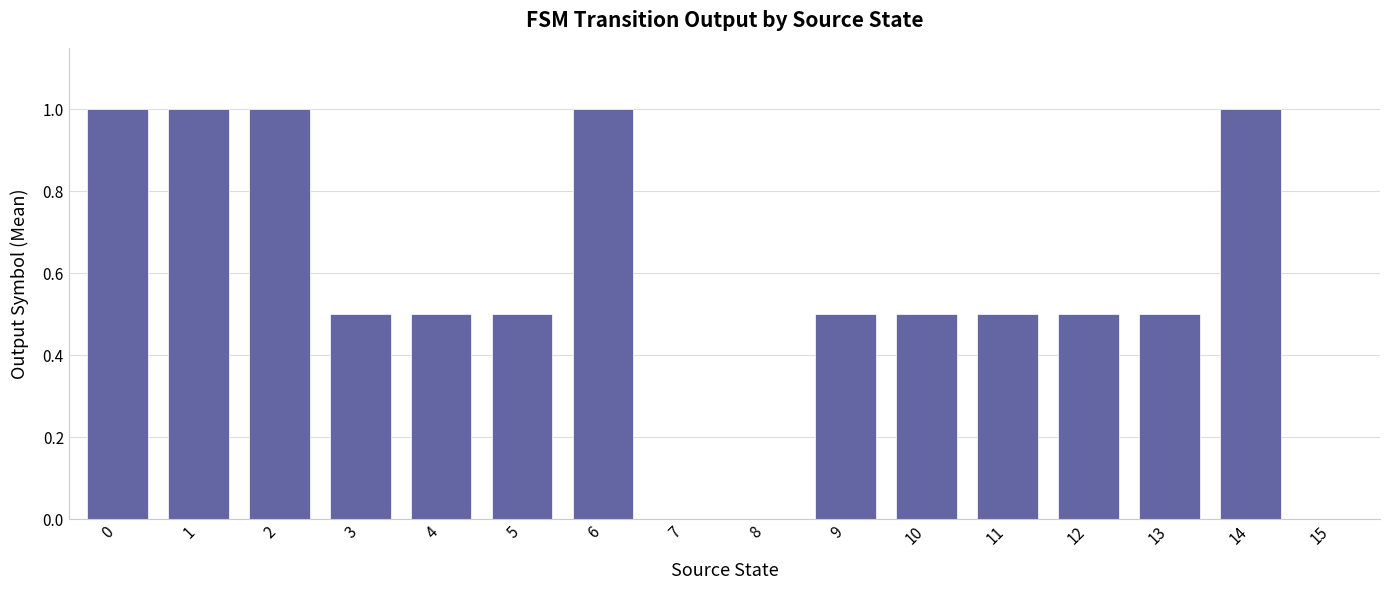

Is it true that the value at 10 is 0.5?

True